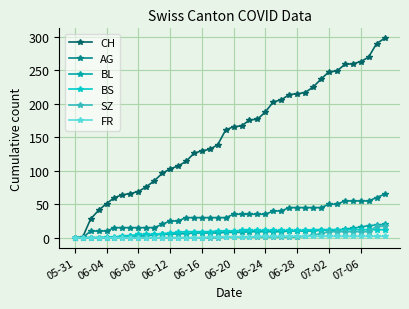

How many data points does each series have?

40